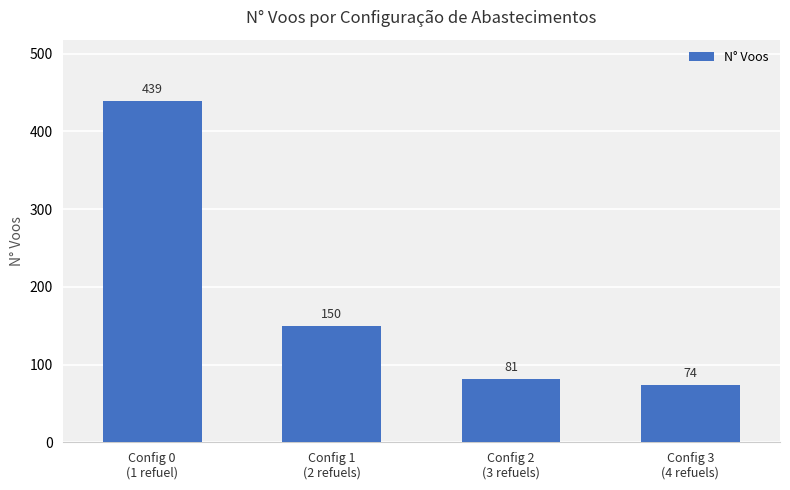

Rank the categories by value from highest to lowest.

Config 0
(1 refuel), Config 1
(2 refuels), Config 2
(3 refuels), Config 3
(4 refuels)